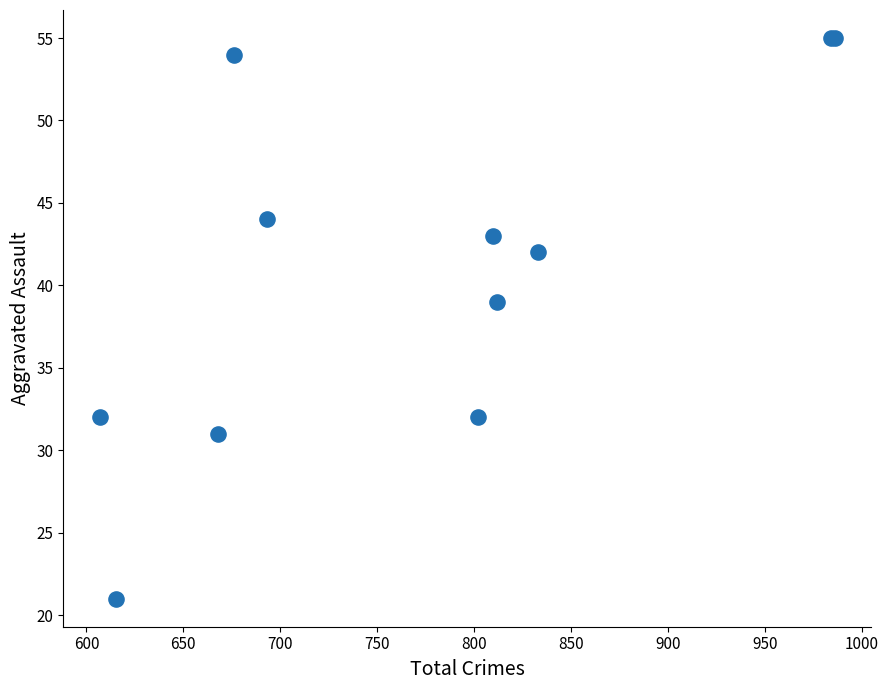

What Y value in the scatter plot is closest to 38?

39